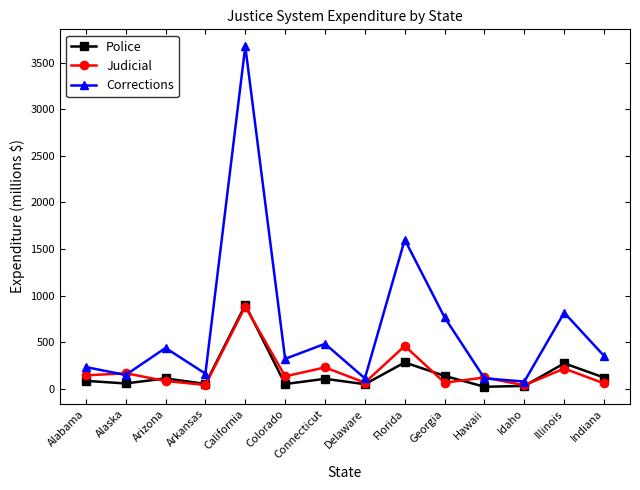

Is this an area chart (filled region under the line)?

No